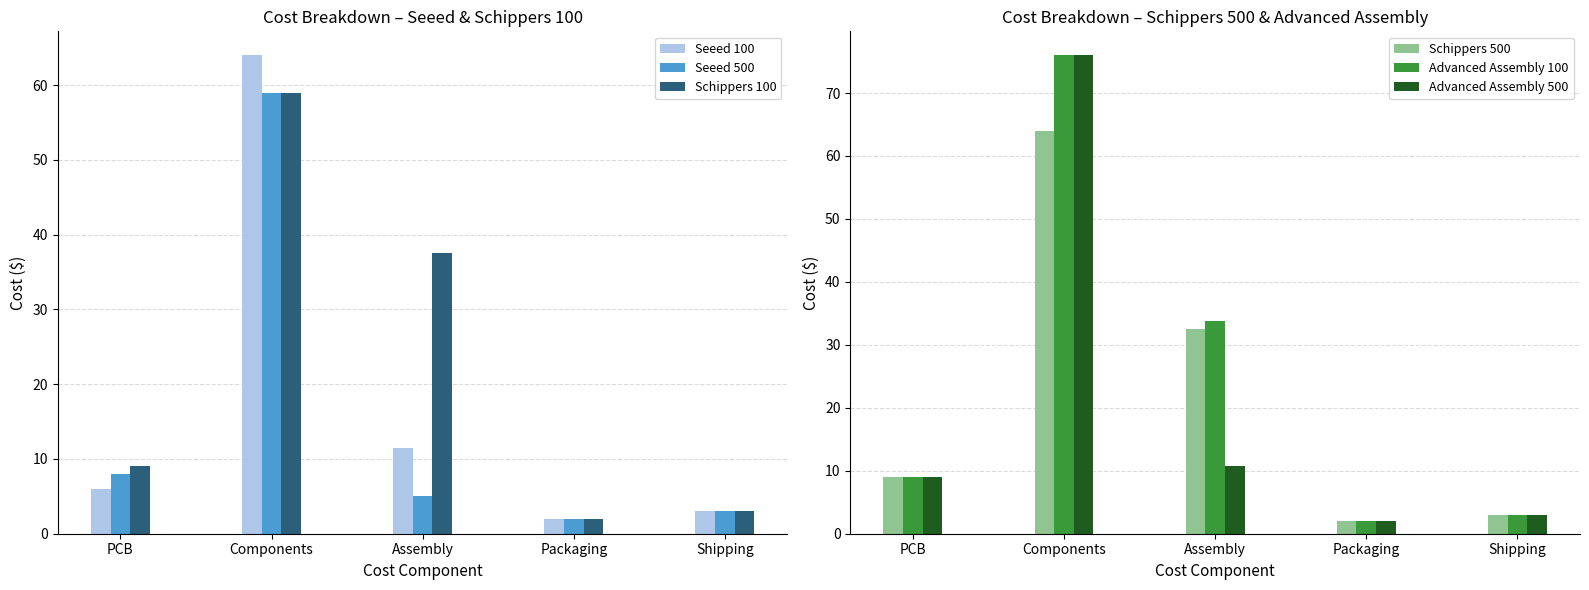

At which label is Seeed 500 closest to 30?

PCB